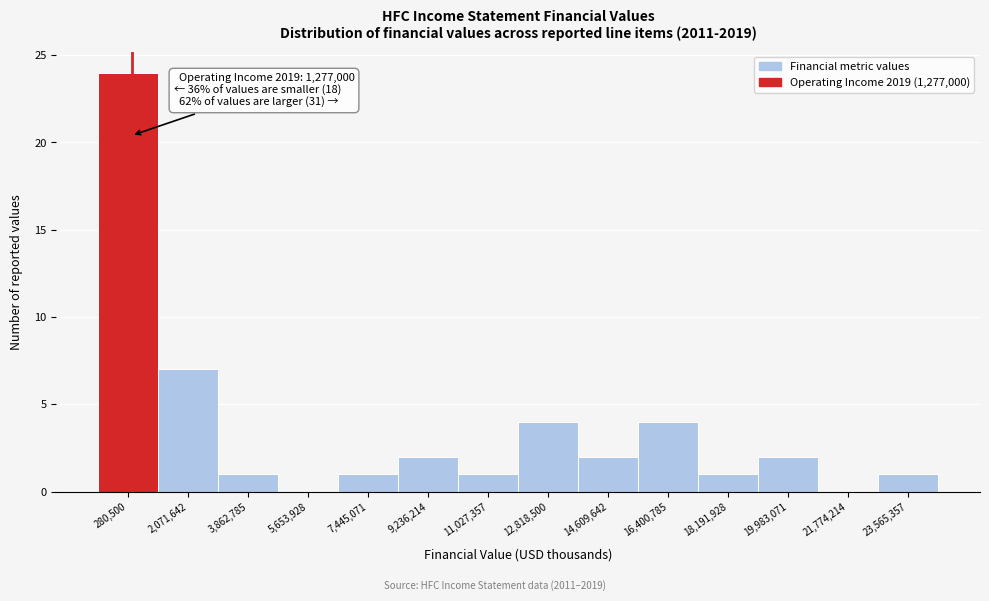

Reading left to right, what are all the values shown in this chart?

280,500=24	2,071,642=7	3,862,785=1	5,653,928=0	7,445,071=1	9,236,214=2	11,027,357=1	12,818,500=4	14,609,642=2	16,400,785=4	18,191,928=1	19,983,071=2	21,774,214=0	23,565,357=1